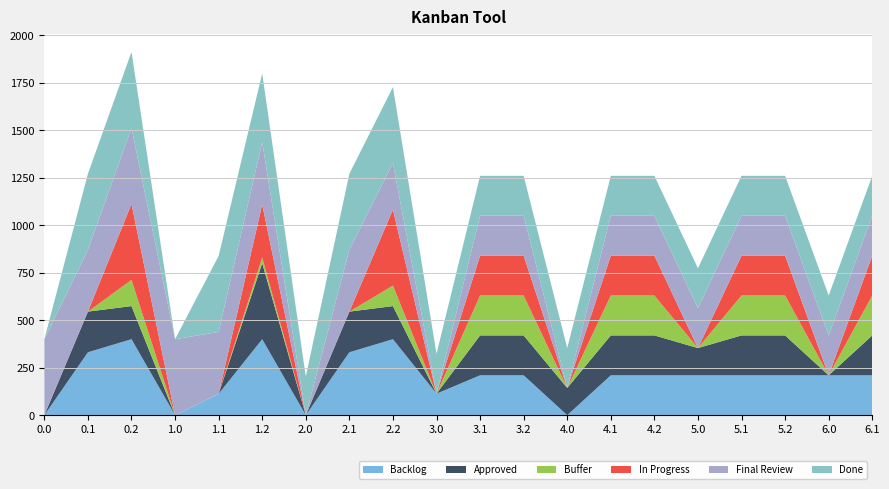

Reading left to right, extract all data points from this chart.

Backlog: 0.0	331.3	400.0	0.0	112.6	400.0	0.0	331.3	400.0	113.4	210.0	210.0	0.0	210.0	210.0	210.0	210.0	210.0	210.0	210.0
Approved: 0.0	213.9	174.3	0.0	0.0	400.0	0.0	213.9	174.3	0.0	210.0	210.0	143.4	210.0	210.0	143.4	210.0	210.0	0.0	210.0
Buffer: 0.0	0.0	137.9	0.0	0.0	29.8	0.0	0.0	107.7	0.0	210.0	210.0	0.0	210.0	210.0	0.0	210.0	210.0	0.0	210.0
In Progress: 0.0	0.0	400.0	0.0	0.0	279.5	0.0	0.0	400.0	0.0	210.0	210.0	0.0	210.0	210.0	0.0	210.0	210.0	0.0	210.0
Final Review: 400.0	325.6	400.0	400.0	325.6	328.9	0.0	325.6	245.0	0.0	210.0	210.0	0.0	210.0	210.0	210.0	210.0	210.0	210.0	210.0
Done: 0.0	400.0	400.0	0.0	400.0	361.0	203.4	400.0	400.0	210.0	210.0	210.0	210.0	210.0	210.0	210.0	210.0	210.0	210.0	210.0